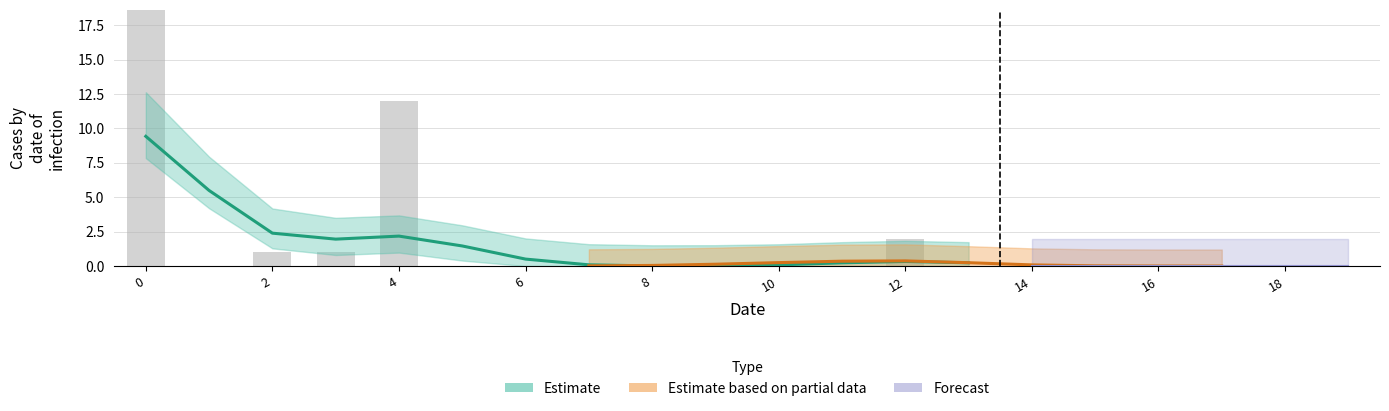

The col_2 series shows 0 at 19. True or false?

True